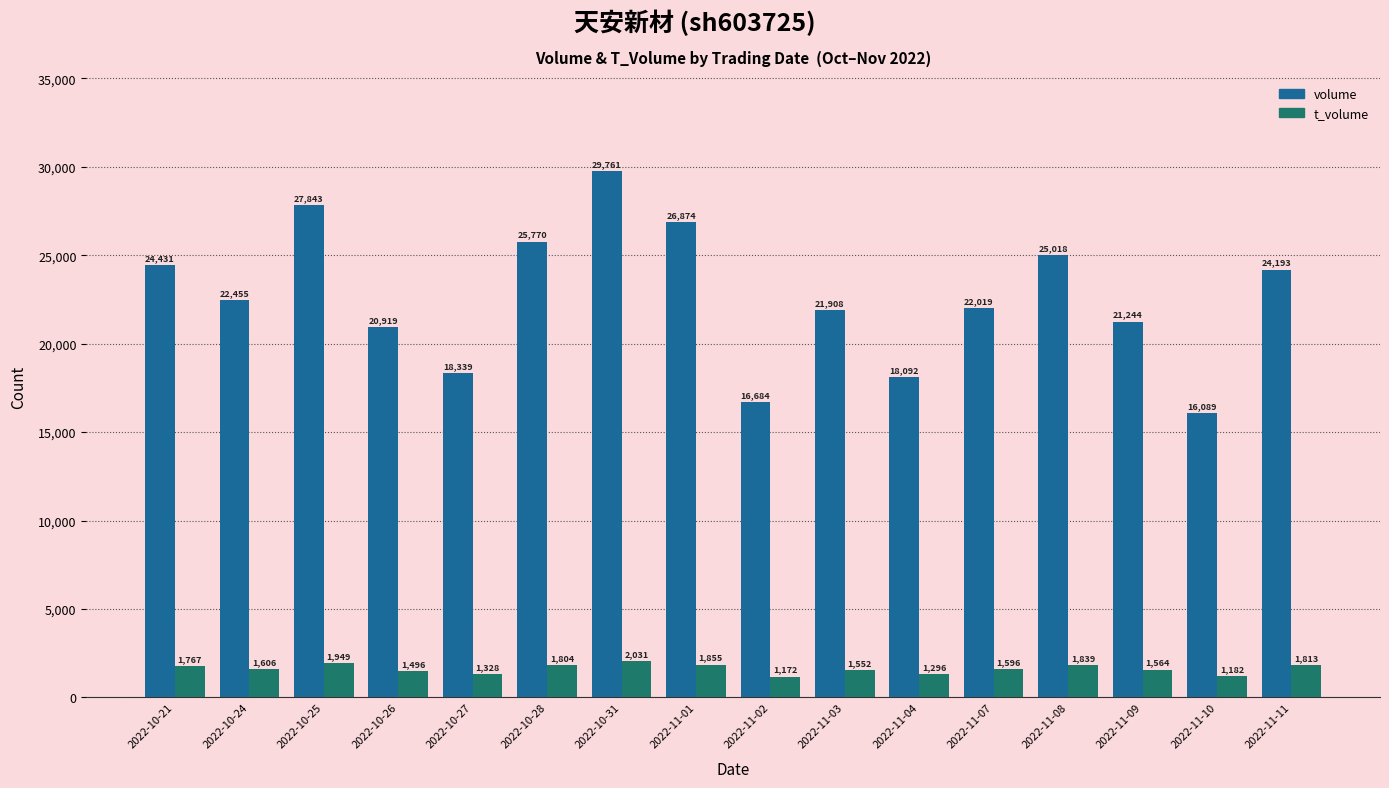

What is the difference between the highest and lowest values at 2022-10-28?

23966